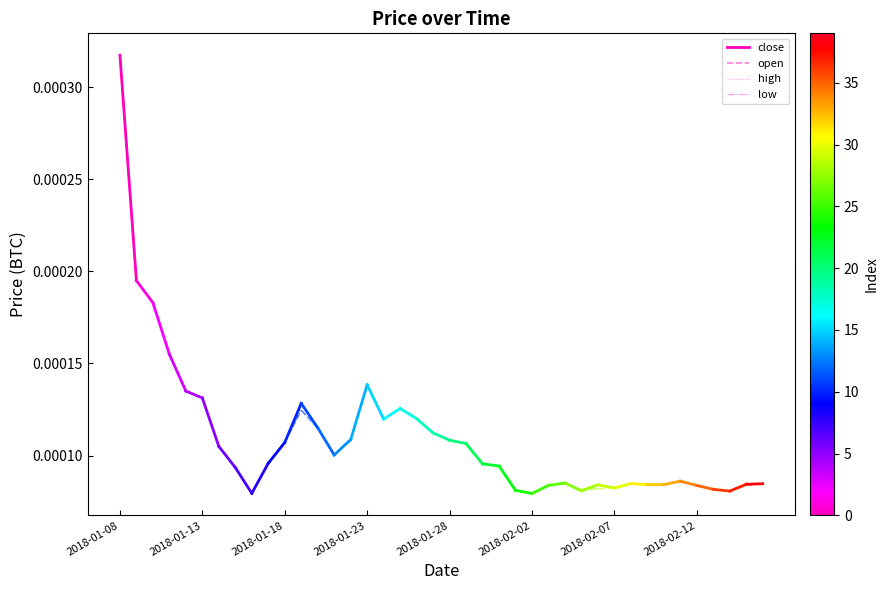

True or false: open has a value of 0.0 at 2018-01-13.

False